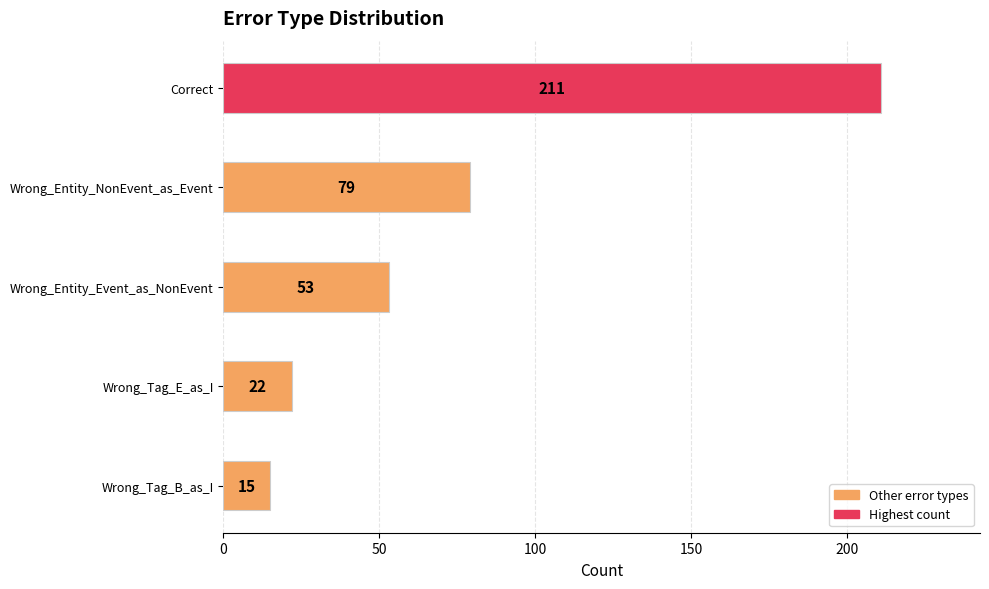

What is the sum of all values?

380